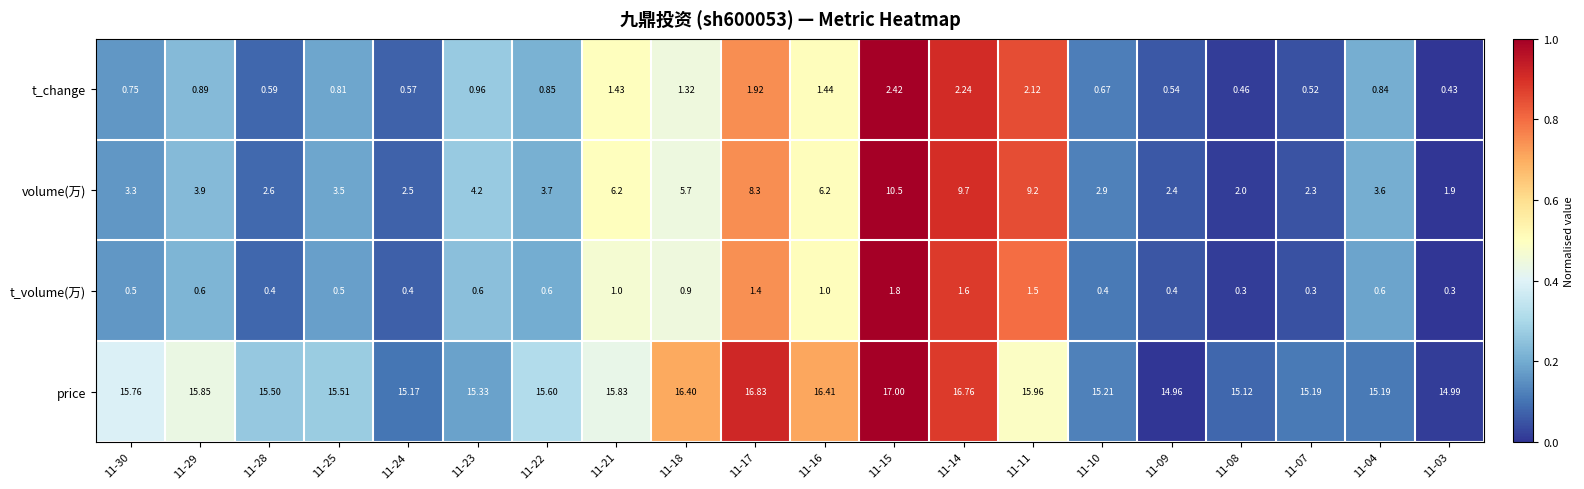

Is the value of volume(万) at 11-11 greater than the value of t_change at 11-10?

Yes